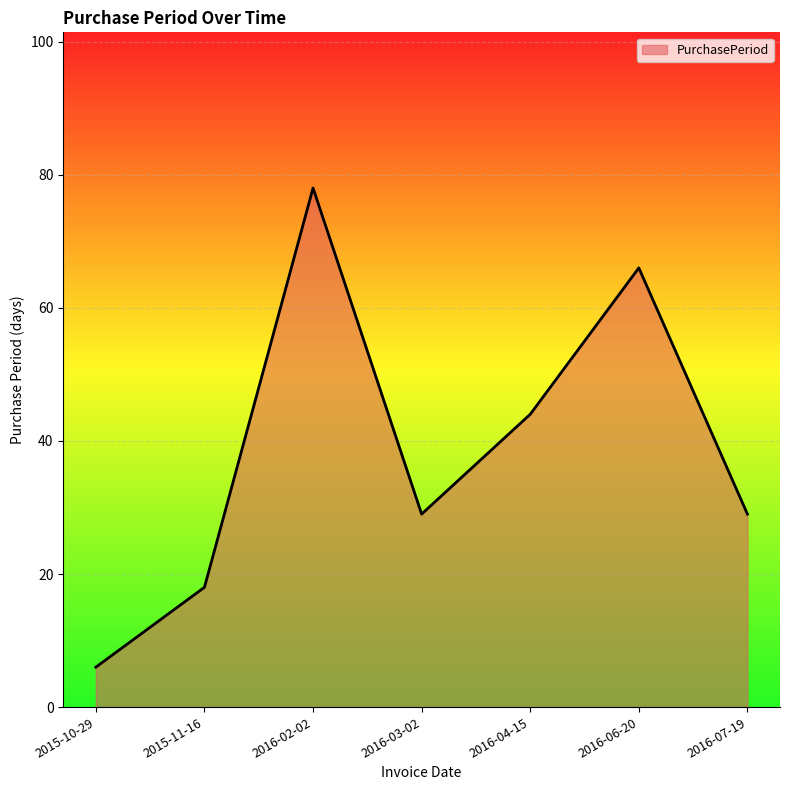

What is the approximate value at 2016-03-02?

29